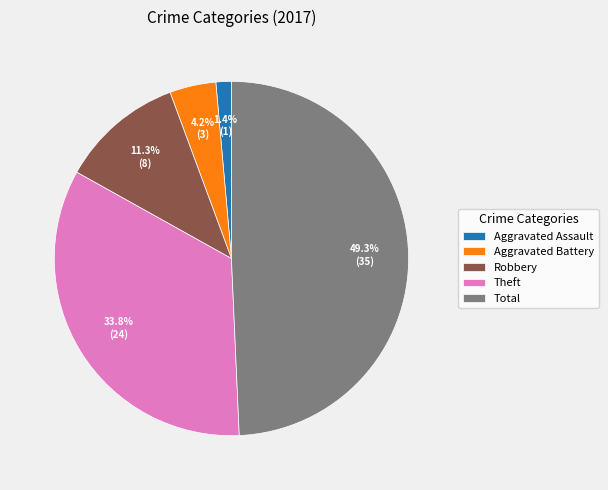

Is there a majority slice in this chart?

No